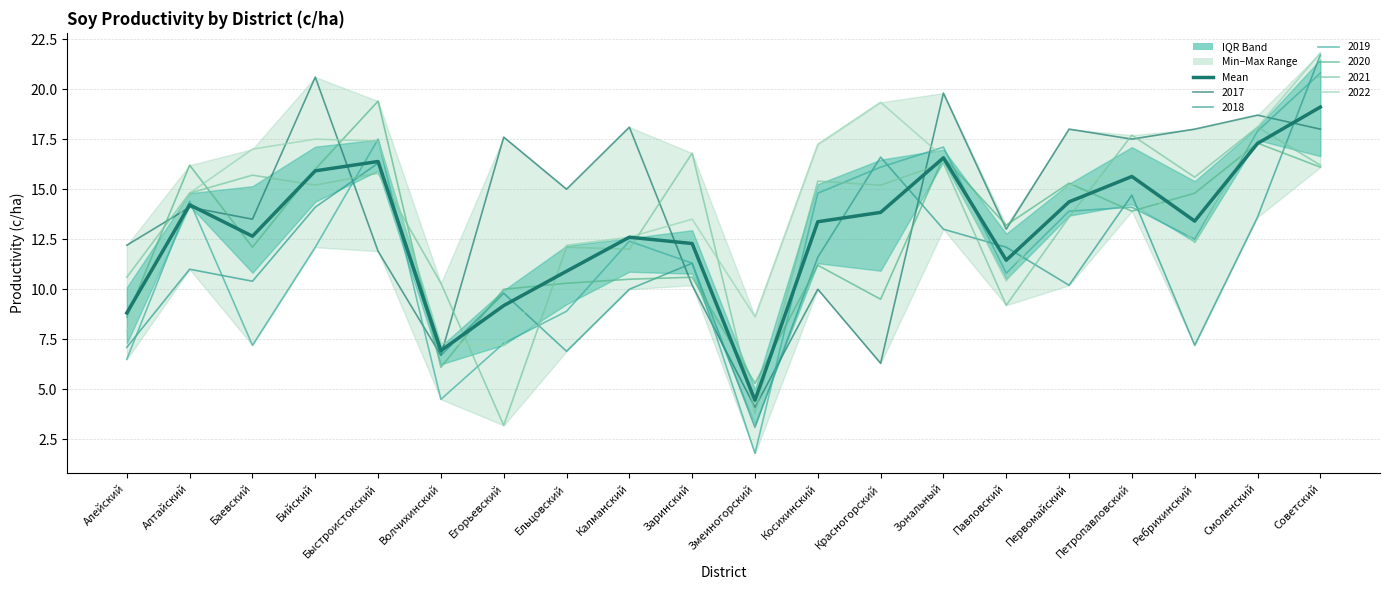

At which label does the data first exceed 13?

Алтайский